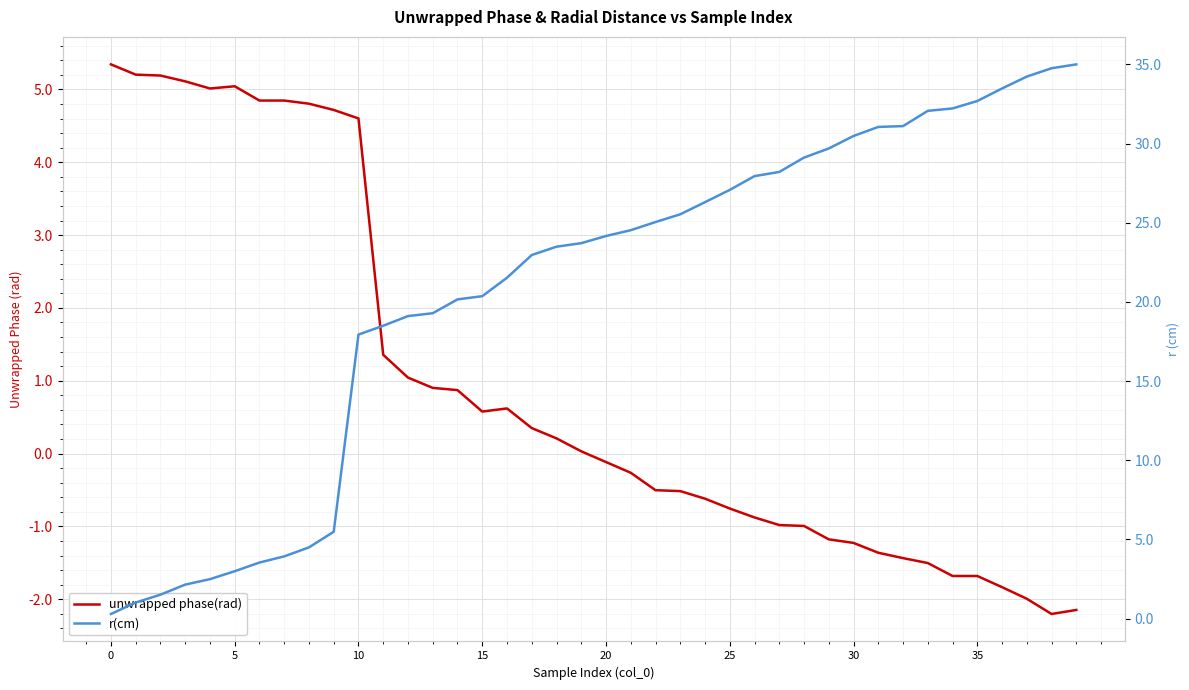

What is the value of the unwrapped phase(rad) point at the 14th from the left?

0.9